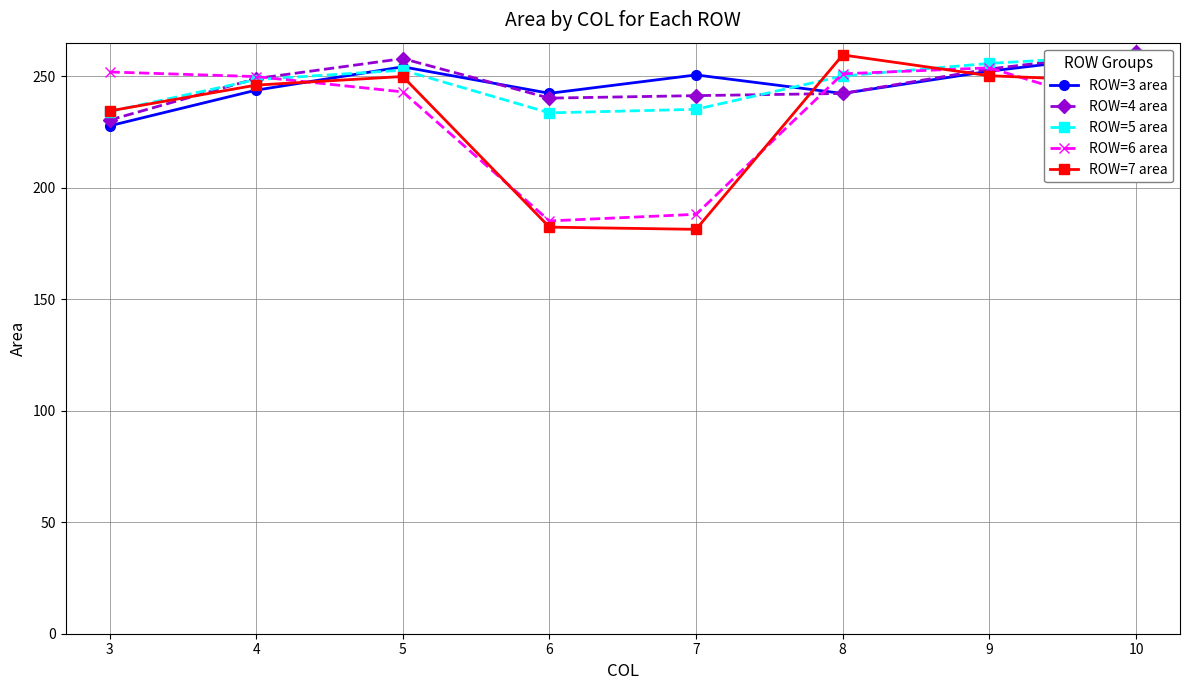

Is the value of ROW=5 area at 7 greater than the value of ROW=3 area at 7?

No